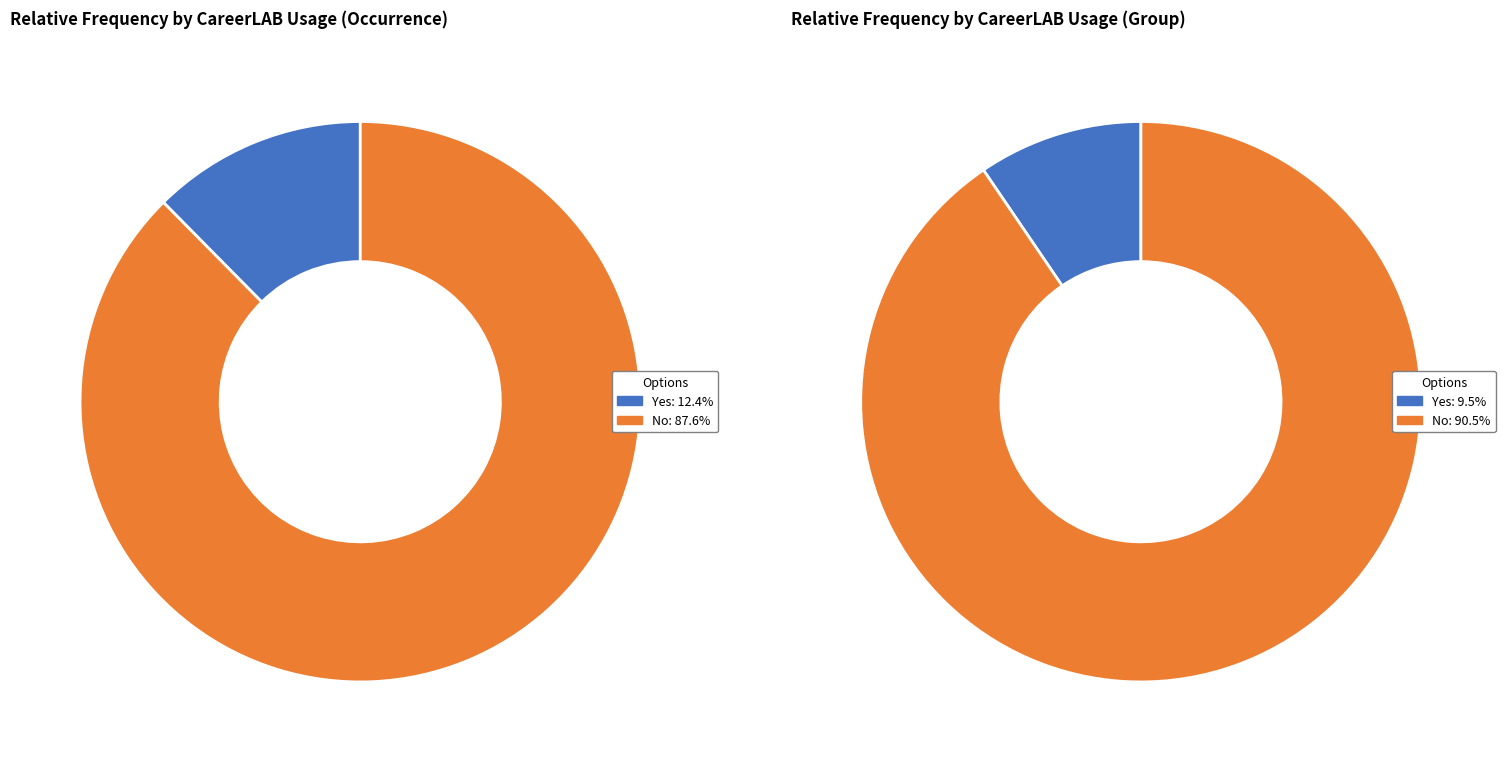

Which slice is the largest?

No